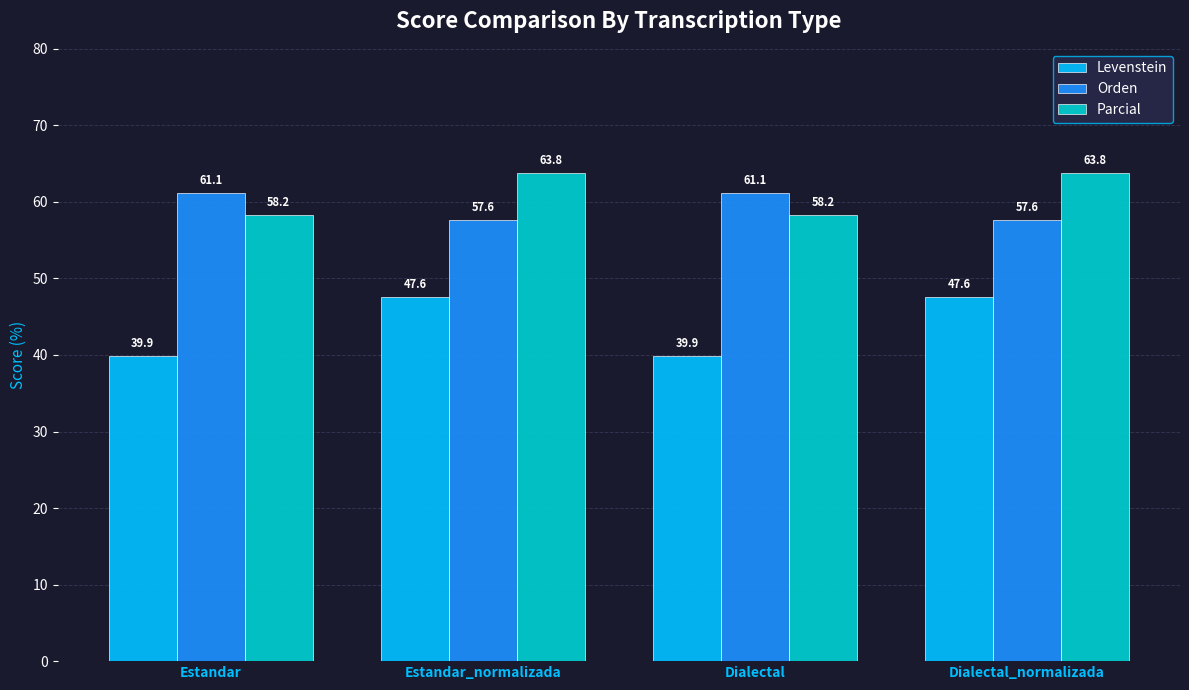

Where does the Levenstein series first go above 47?

Estandar_normalizada